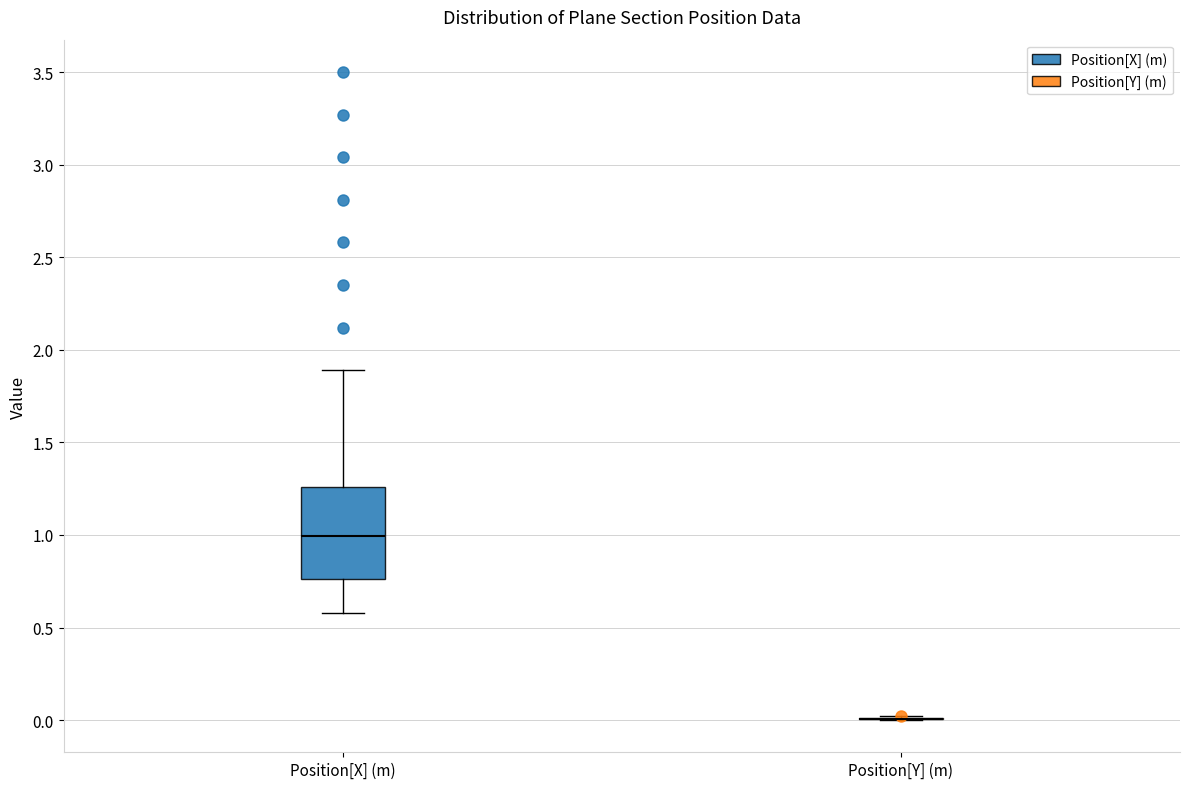

Reading left to right, read every box against the y-axis: the position of its median line, the range the box covers, and the ends of its whiskers. The values are not printed on the chart, so give them approximately, as read against the axis.

Position[X] (m): median 1.00, box 0.75 to 1.25, whiskers 0.60 to 1.90
Position[Y] (m): box collapsed to a line at 0.00, whiskers 0.00 to 0.00